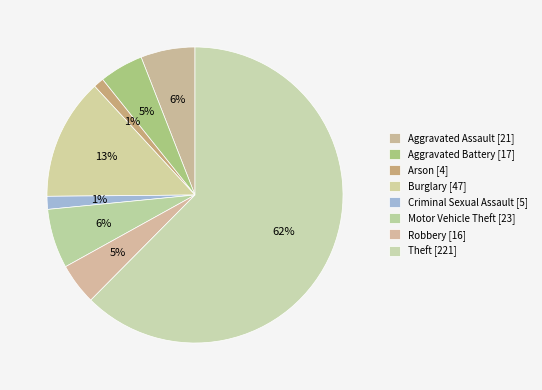

Is there a majority slice in this chart?

Yes